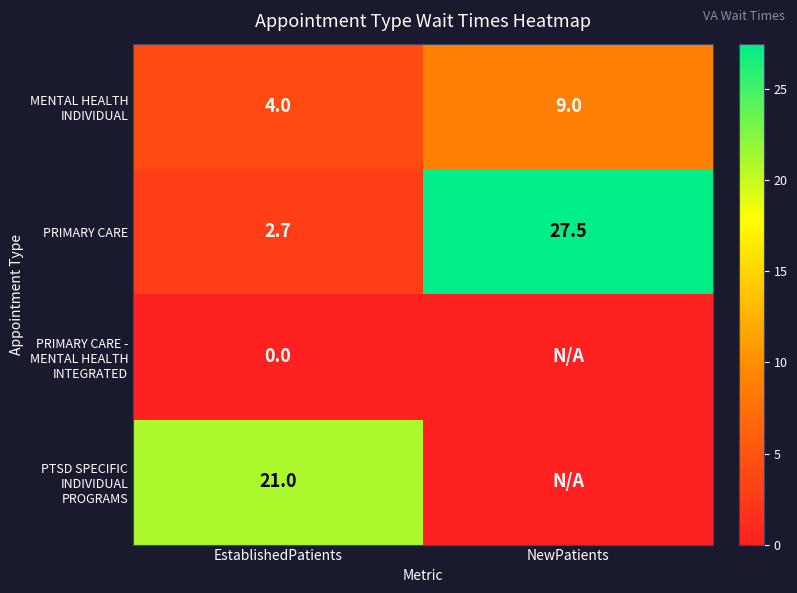

How many values in the PRIMARY CARE series exceed 27?

1